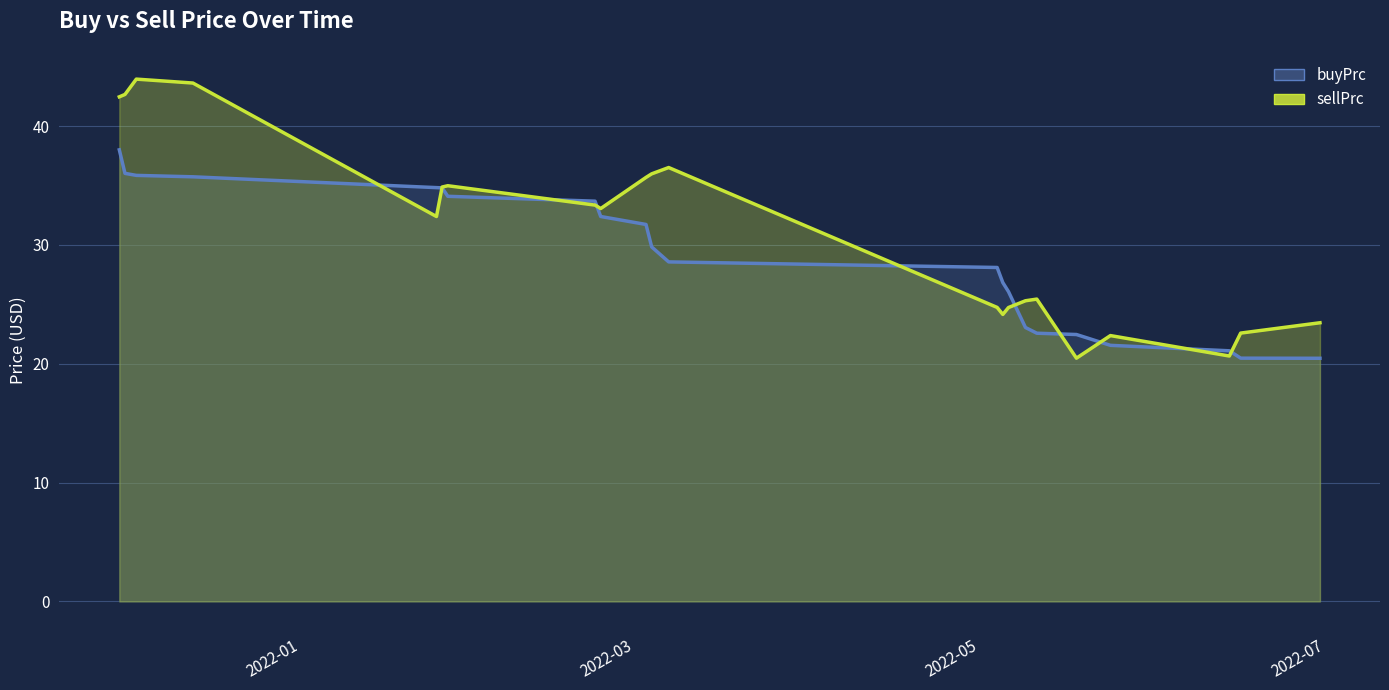

How many times do buyPrc_line and sellPrc_line cross each other?

10